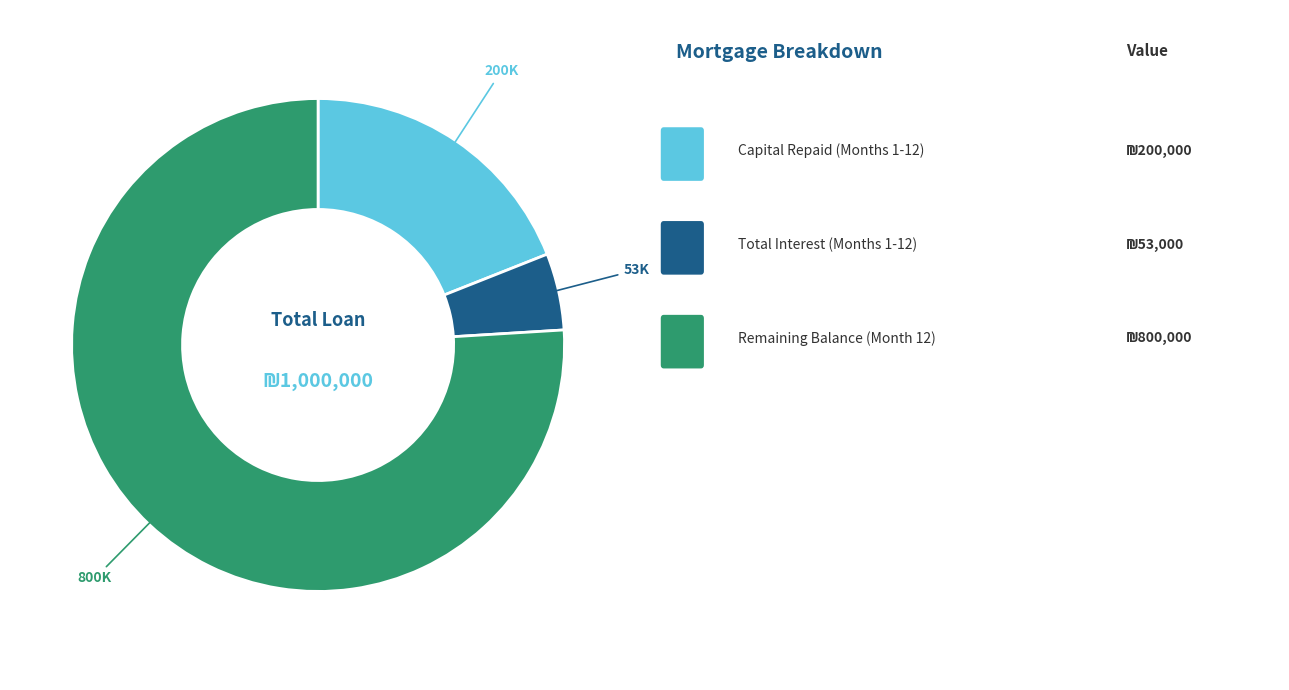

Count the number of slices in the pie.

3